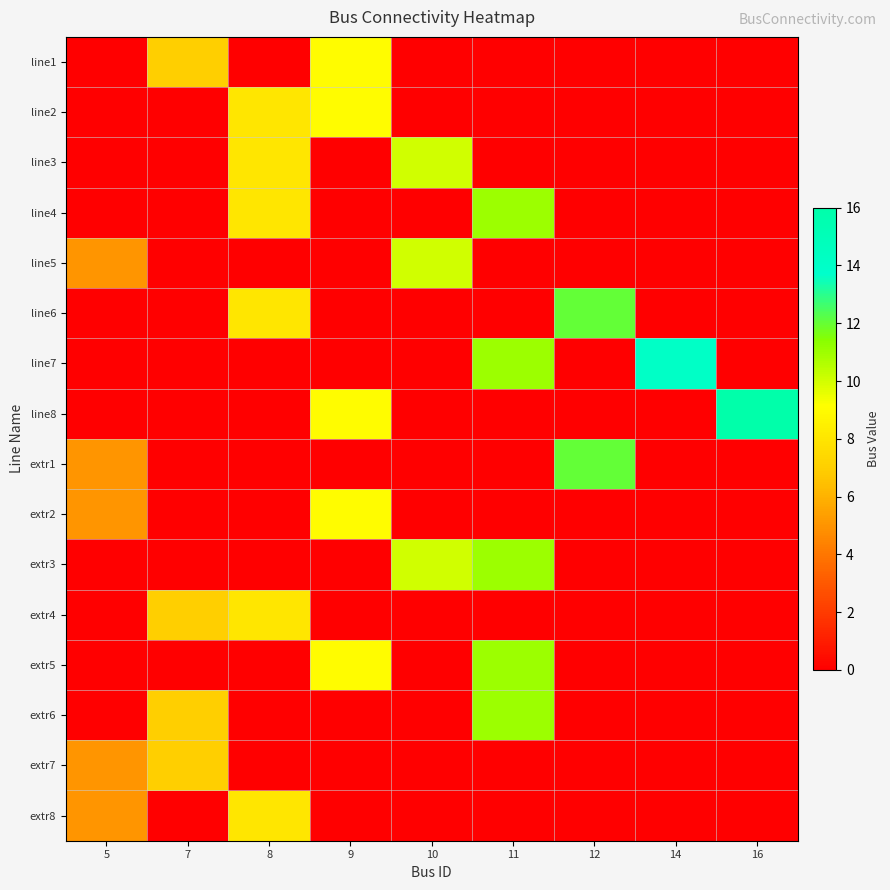

Count the number of categories in the chart.

9